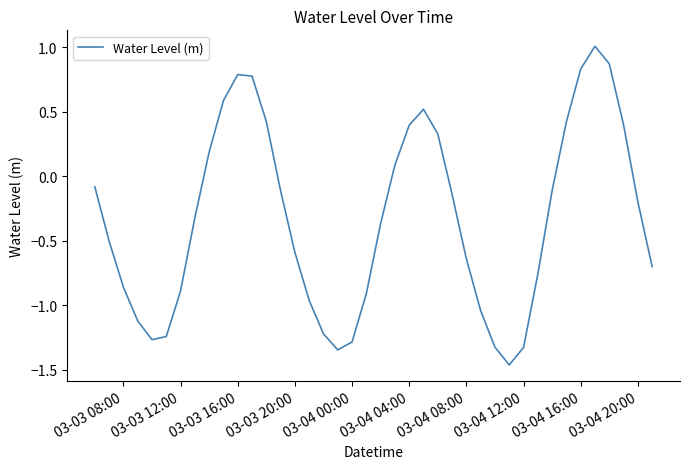

What is the difference between the maximum and minimum values?

2.5